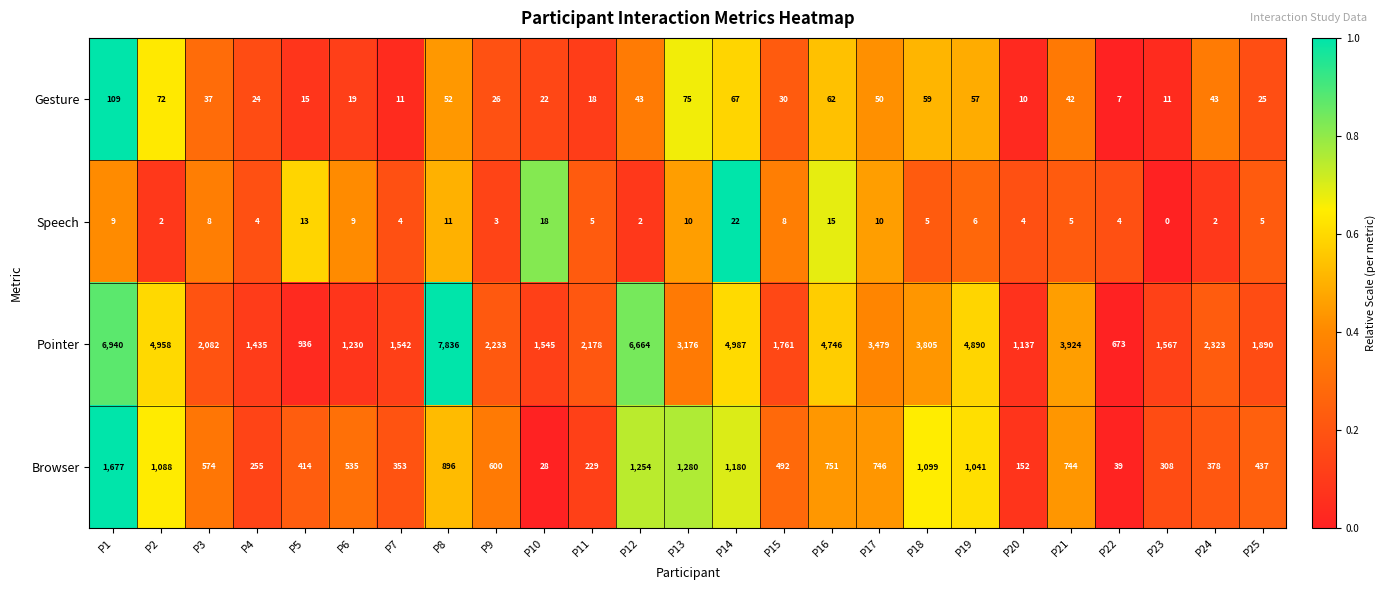

What is the average value of the Pointer series?

3117